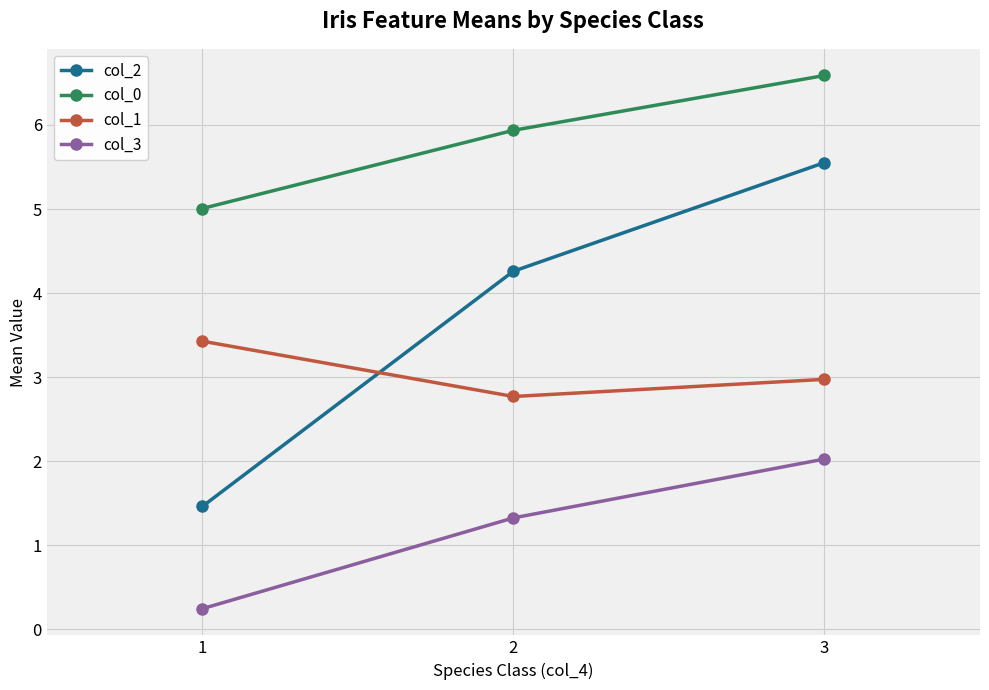

At which label is col_2 closest to 3?

2